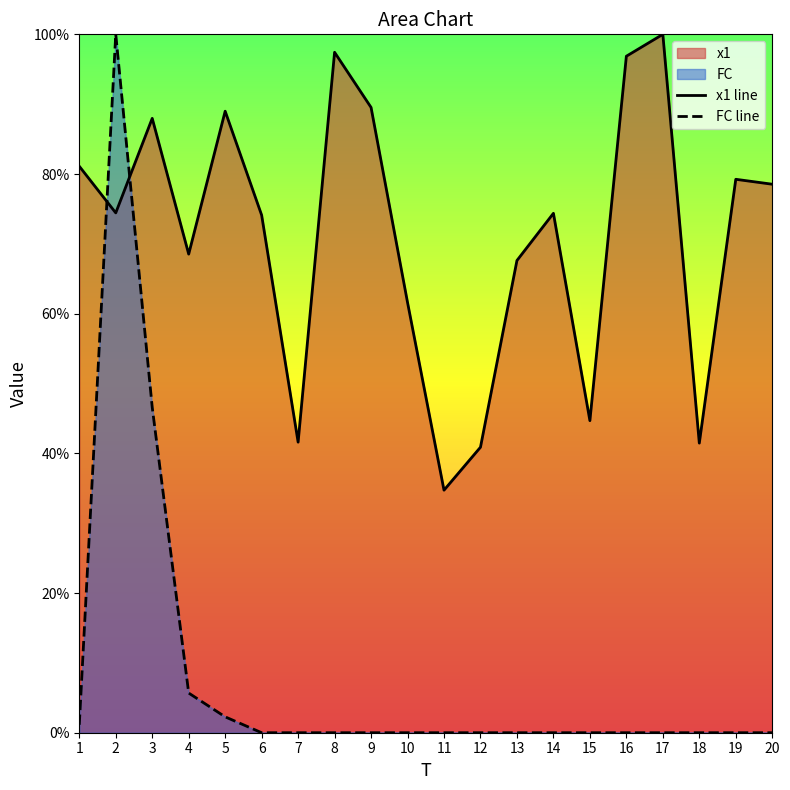

In FC line, how many points are higher than both neighbors (excluding endpoints)?

1